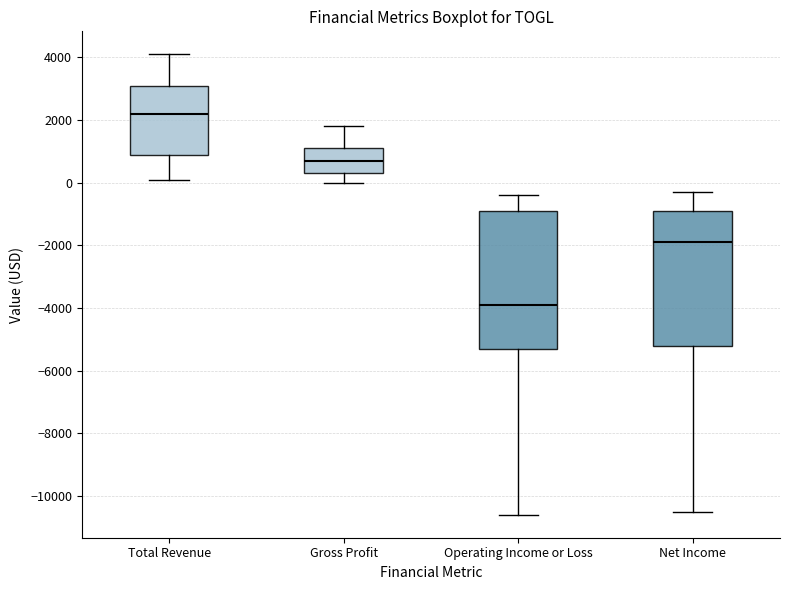

Which box has the highest median line?

Total Revenue